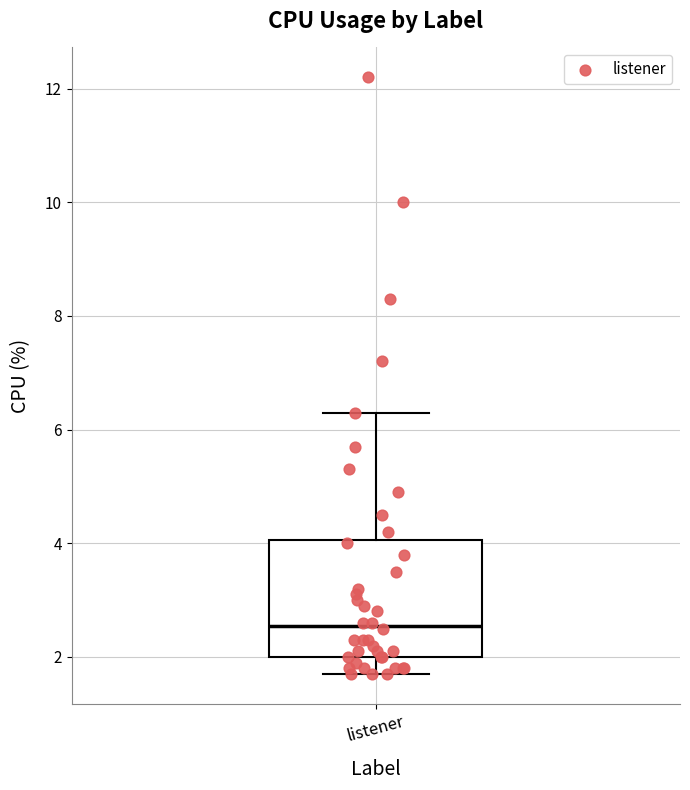

Transcribe this box plot: give where the median line is, the range the box spans, and where the two whiskers end, as read against the y-axis. The values are not printed on the chart, so give them approximately, as read against the axis.

median 2.6, box 2.0 to 4.0, whiskers 1.8 to 6.4